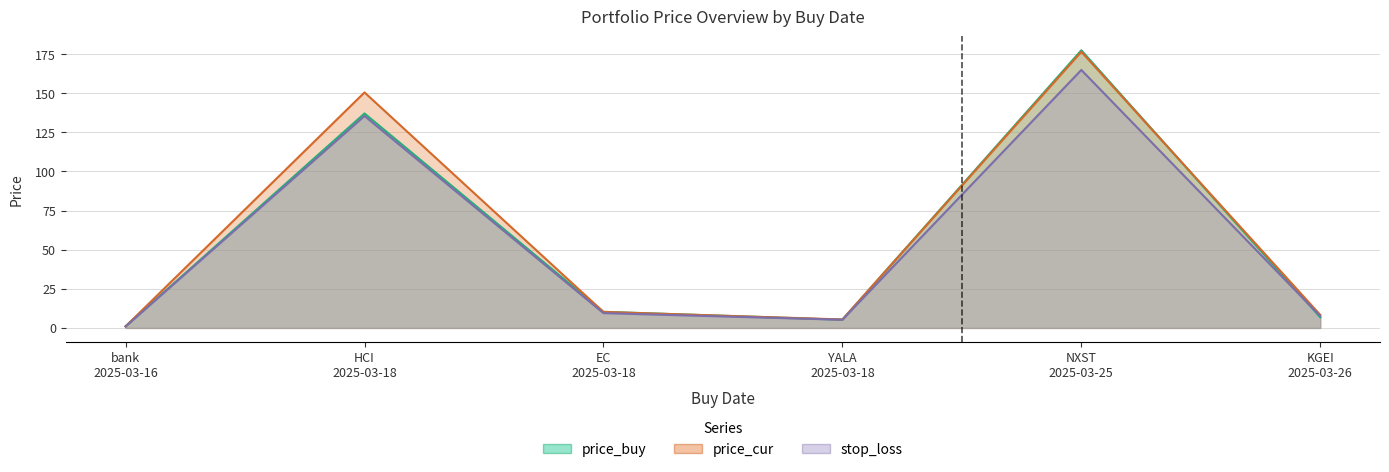

What is the difference between the price_cur values at bank
2025-03-16 and KGEI
2025-03-26?

7.3